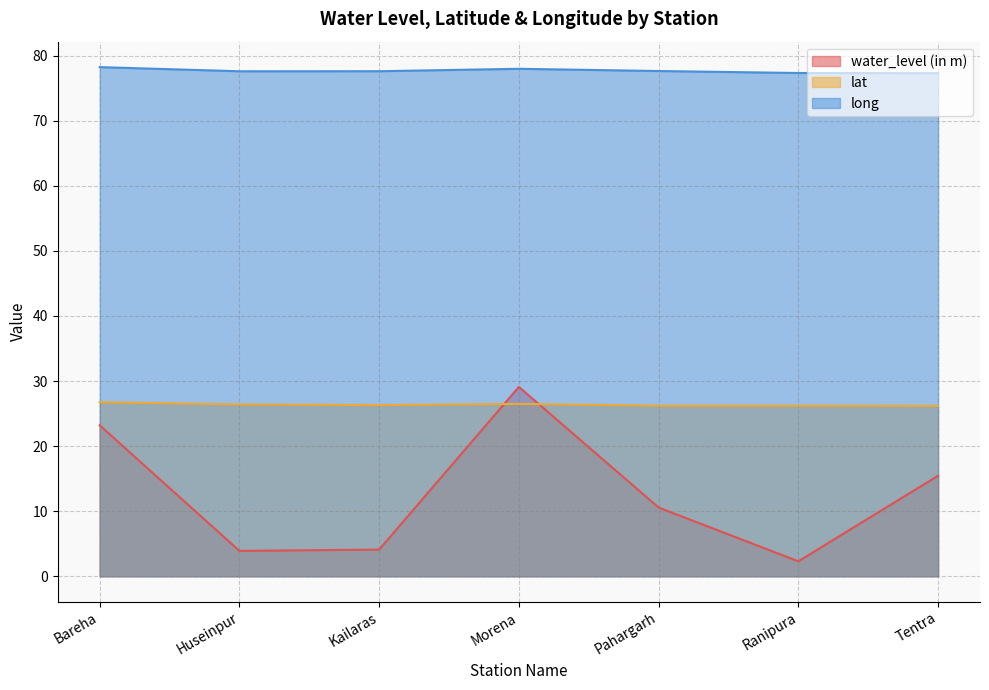

How many data points in water_level (in m) are less than 10?

3